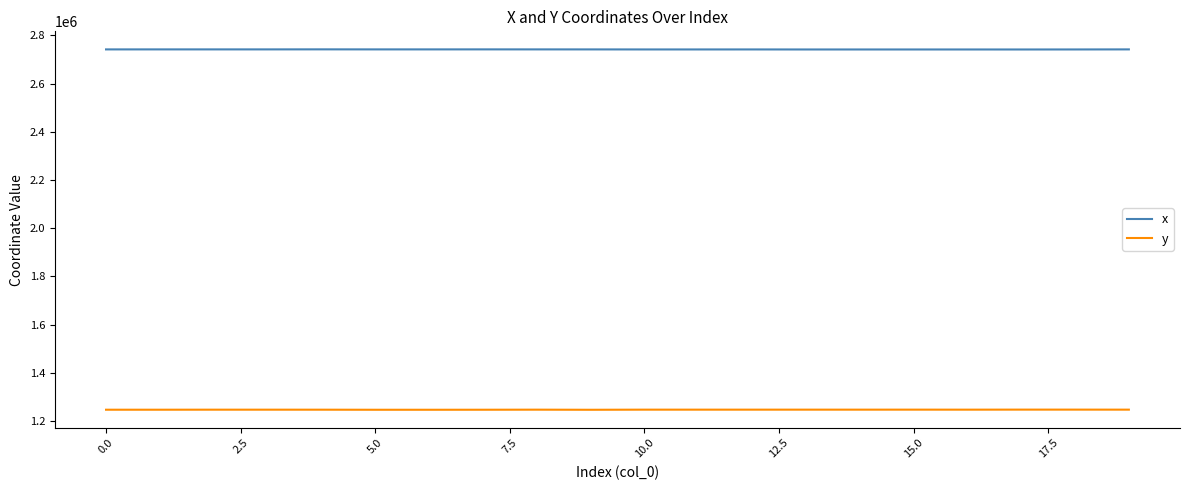

What is the maximum value shown in the chart?

2742076.8